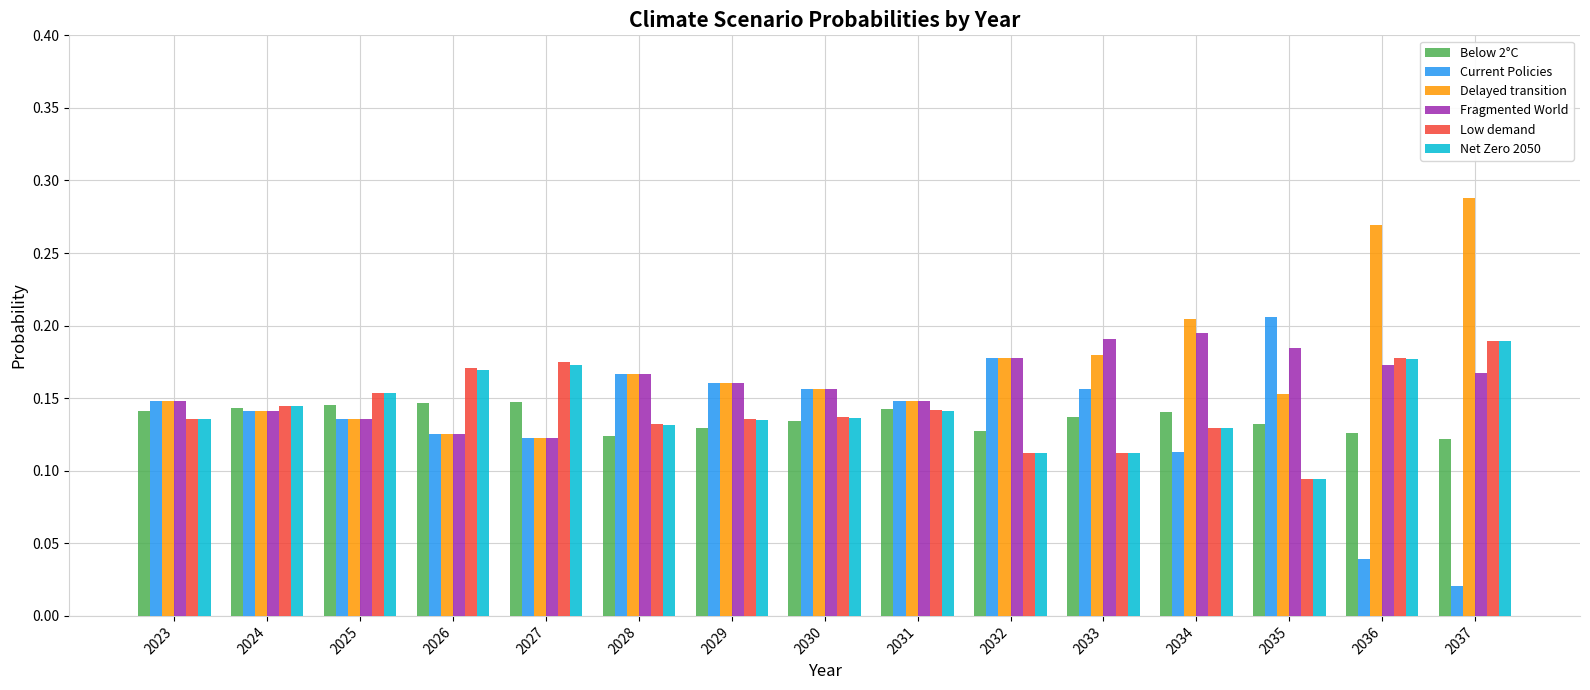

The Low demand series shows 0.3 at 2024. True or false?

False